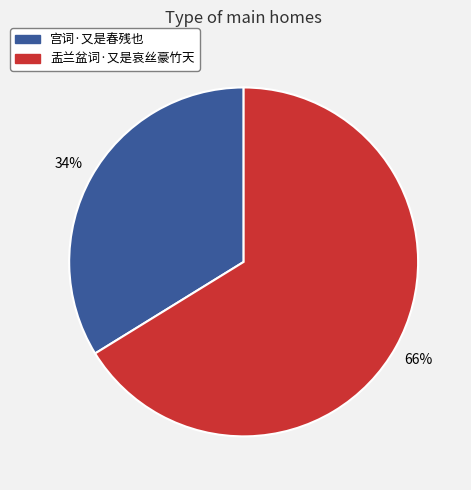

What percentage is the 盂兰盆词·又是哀丝豪竹天 slice, to the nearest percent?

66%